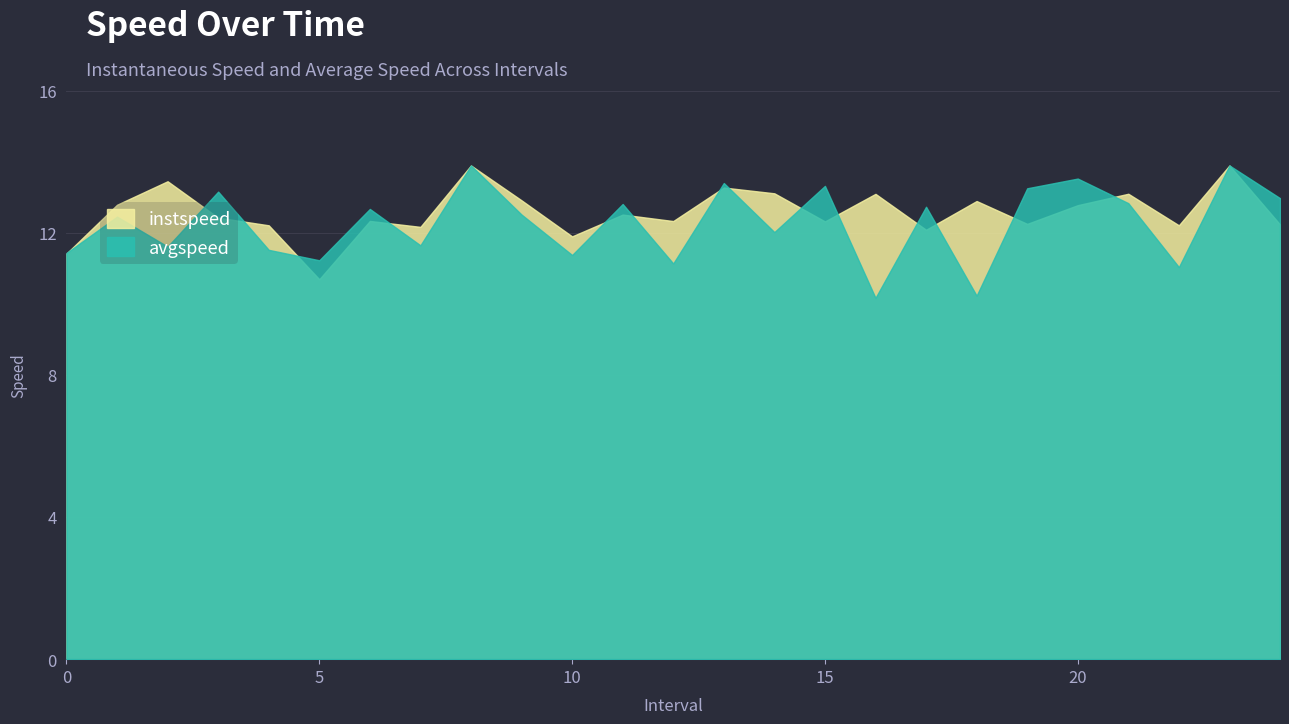

What is the value of the avgspeed point at the 8th from the left?

11.6